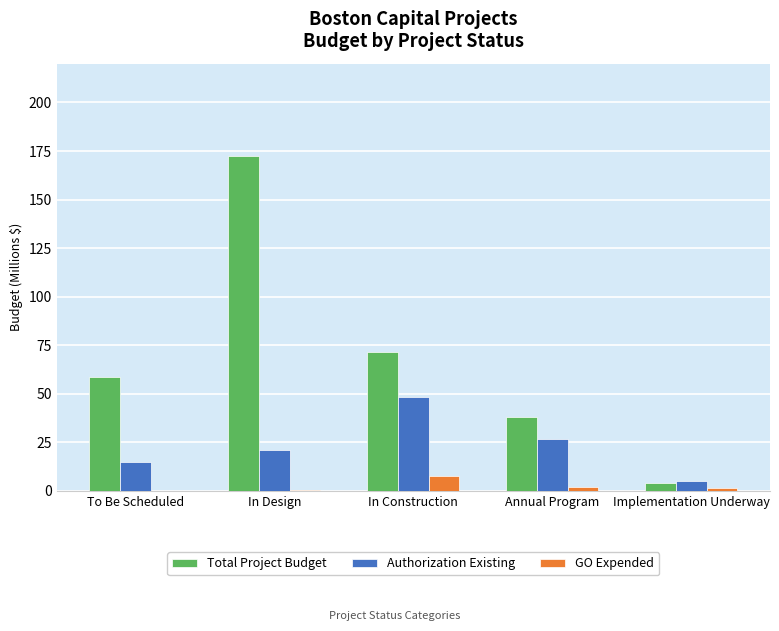

At which category does the chart reach its peak across all series?

In Design